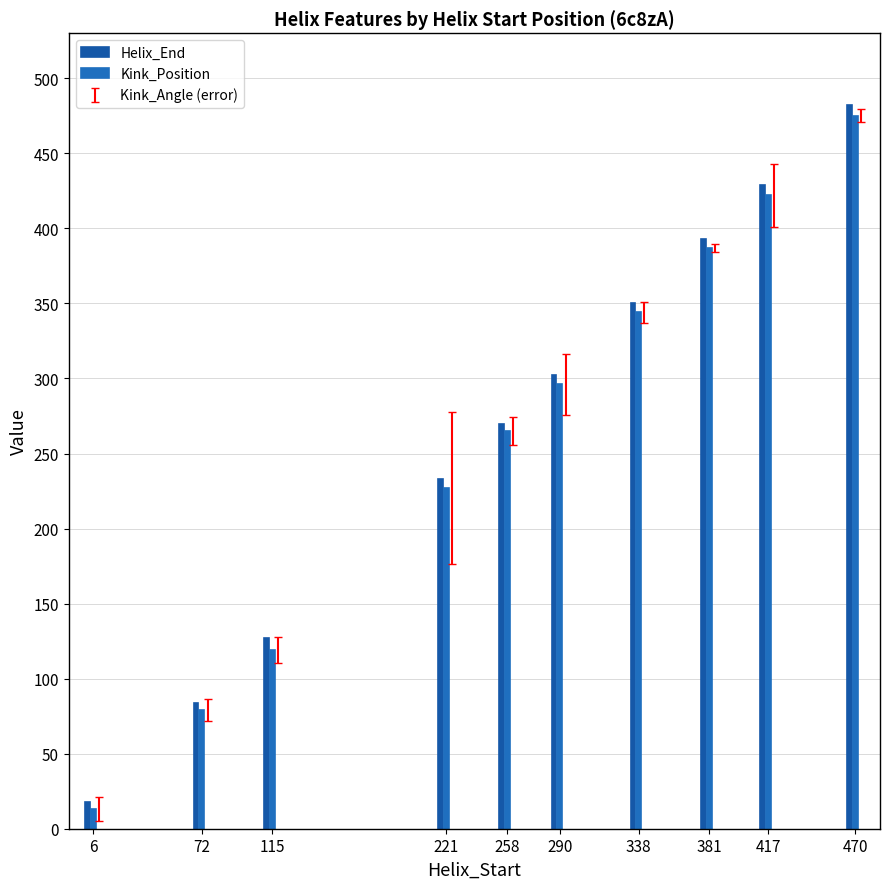

Is it true that Kink_Position equals 285 at 470?

False